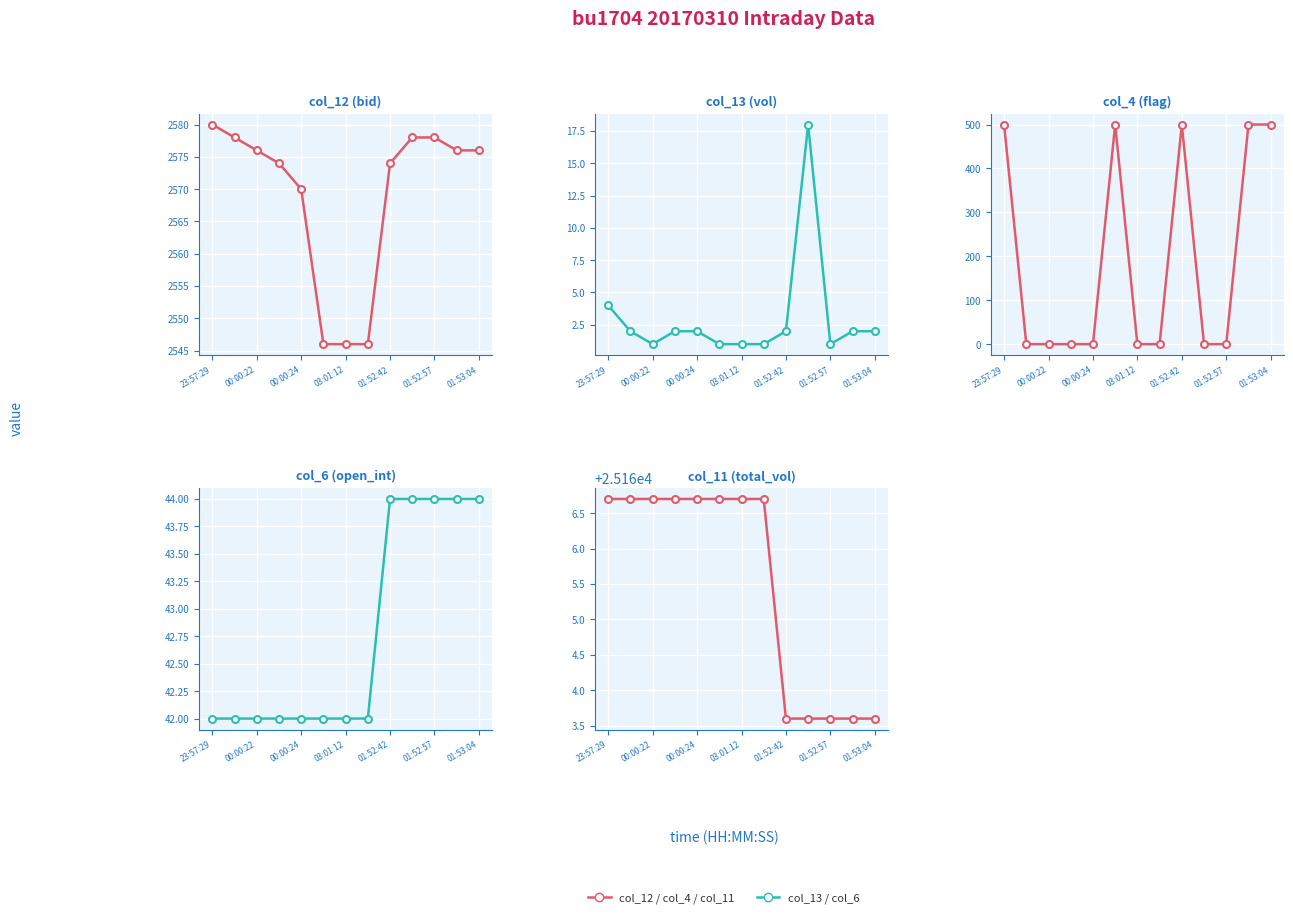

How many times do col_6 and col_4 cross each other?

6